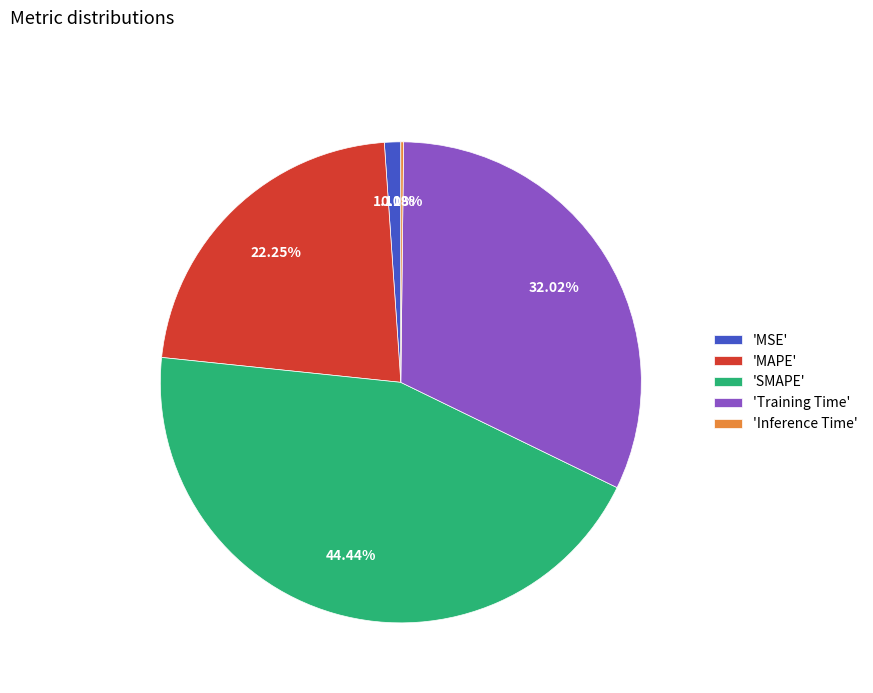

Between 'MAPE' and 'MSE', which is larger?

'MAPE'